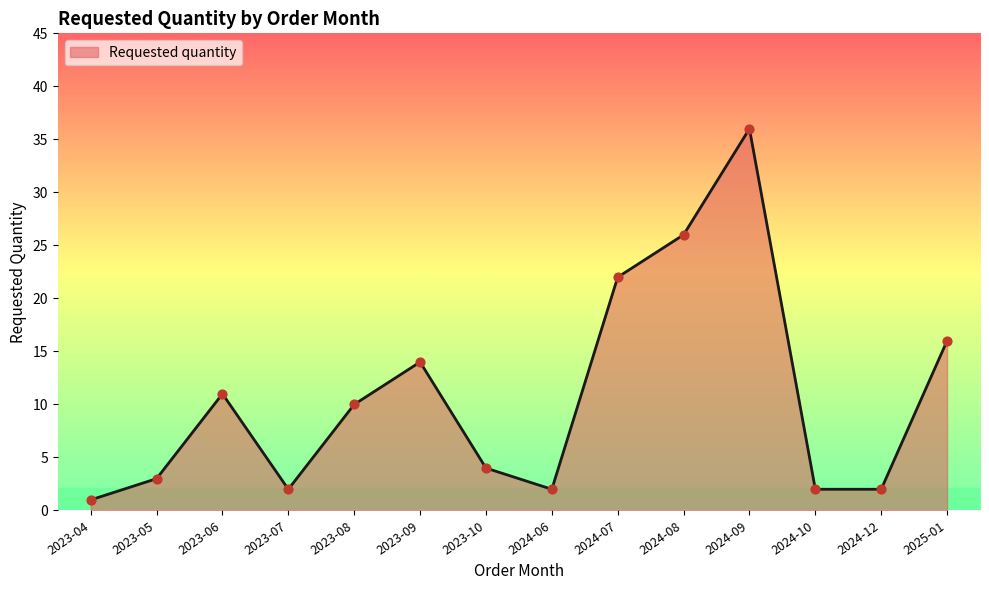

What is the ratio of the value at 2023-06 to the value at 2024-09?

0.3